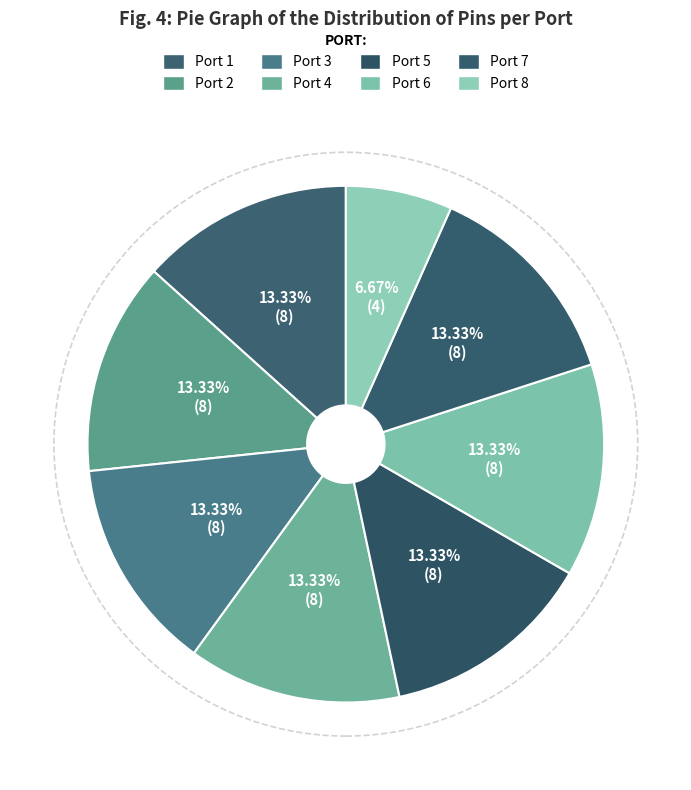

Is it true that Port 1 is 23% of the pie?

False